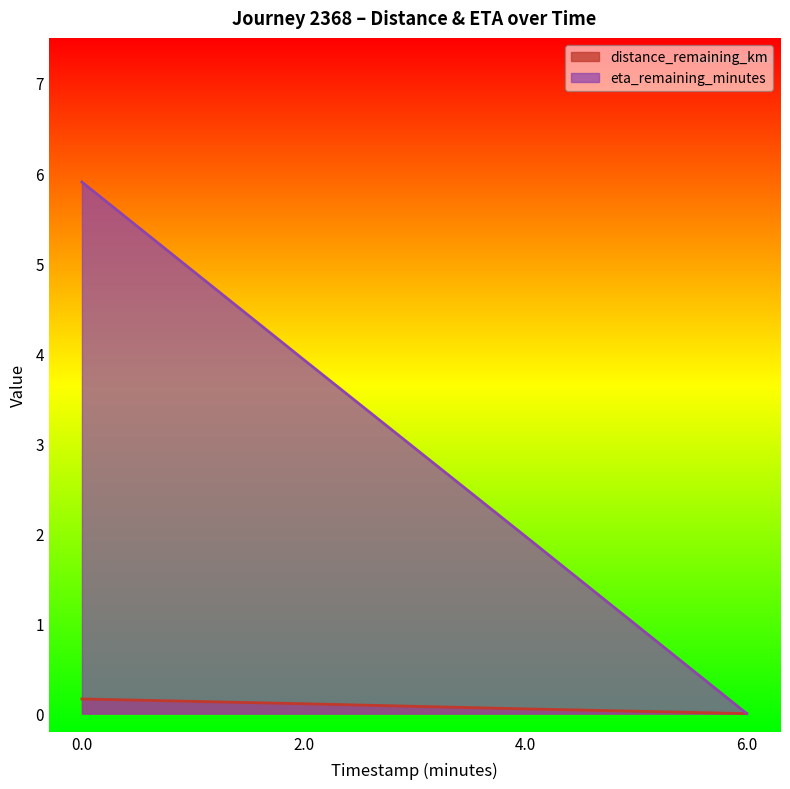

What is the difference between the maximum and minimum values in the eta_remaining_minutes series?

5.9